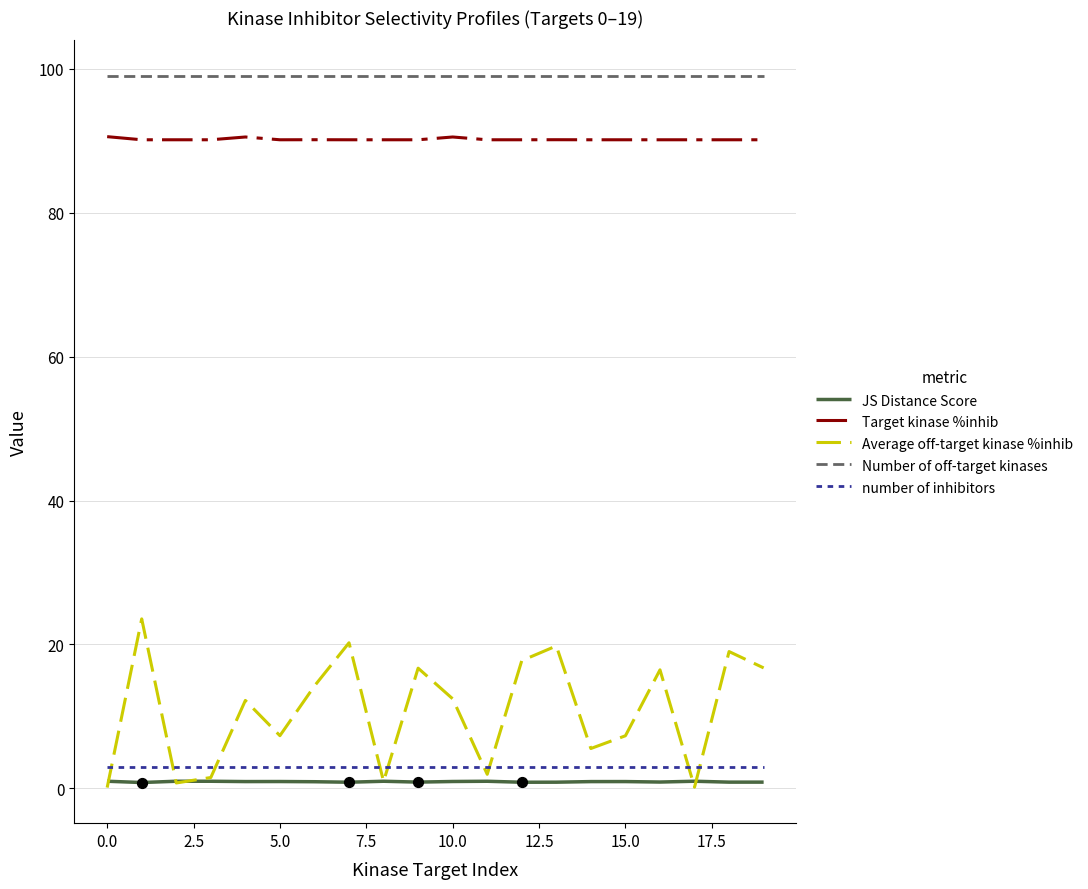

Which series has the largest range (max minus min)?

Average off-target kinase %inhib